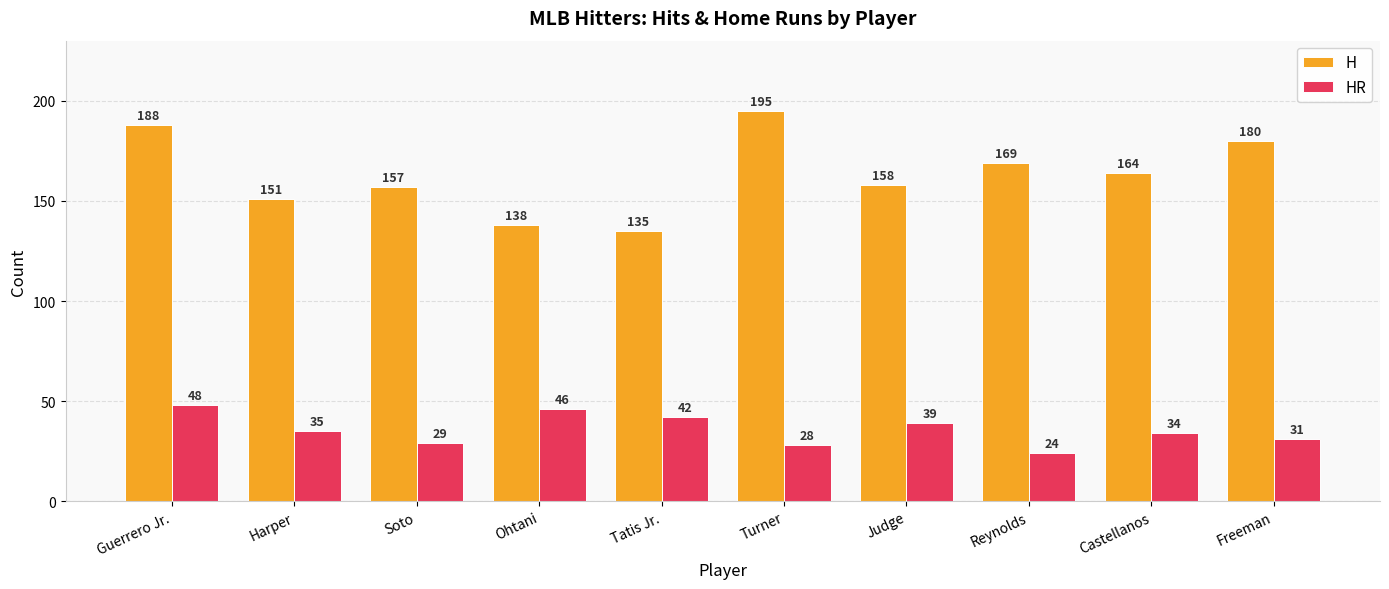

How many bars are there in total?

20